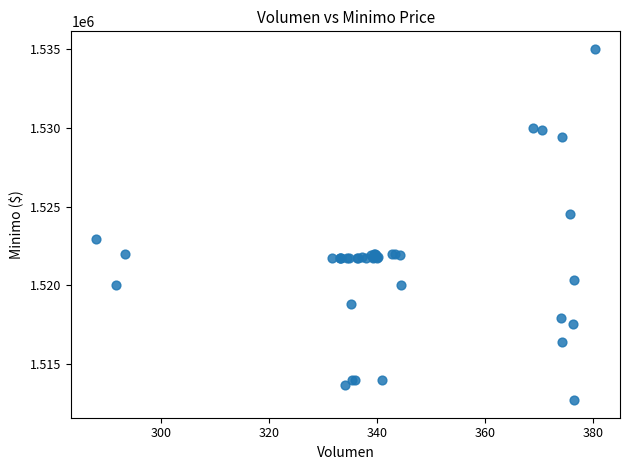

What Y value in the scatter plot is closest to 1523862?

1524513